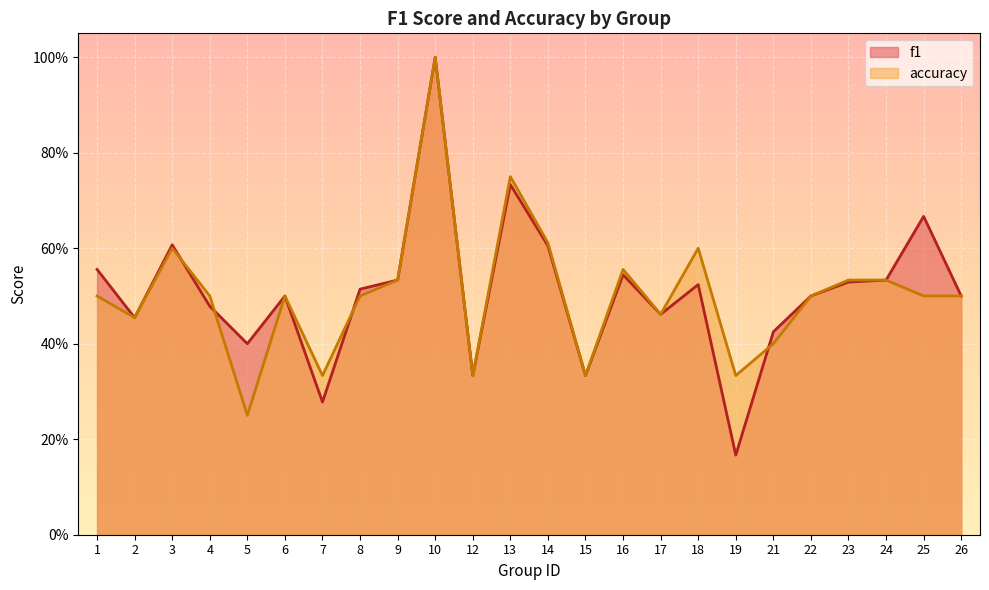

At which category does the chart reach its peak across all series?

10